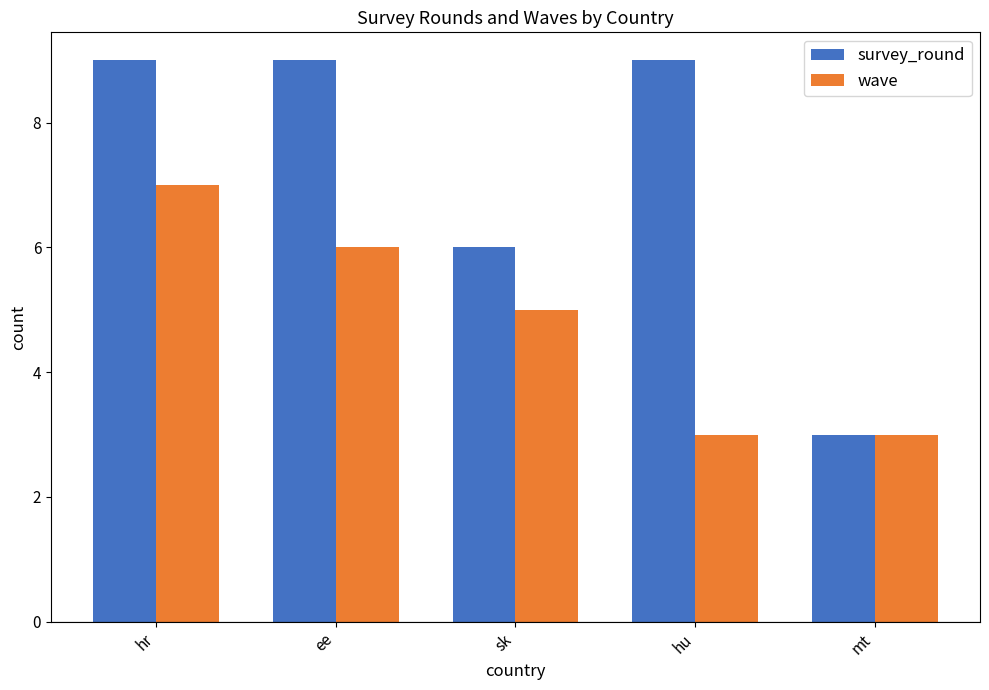

At which category is the sum across all series the highest?

hr